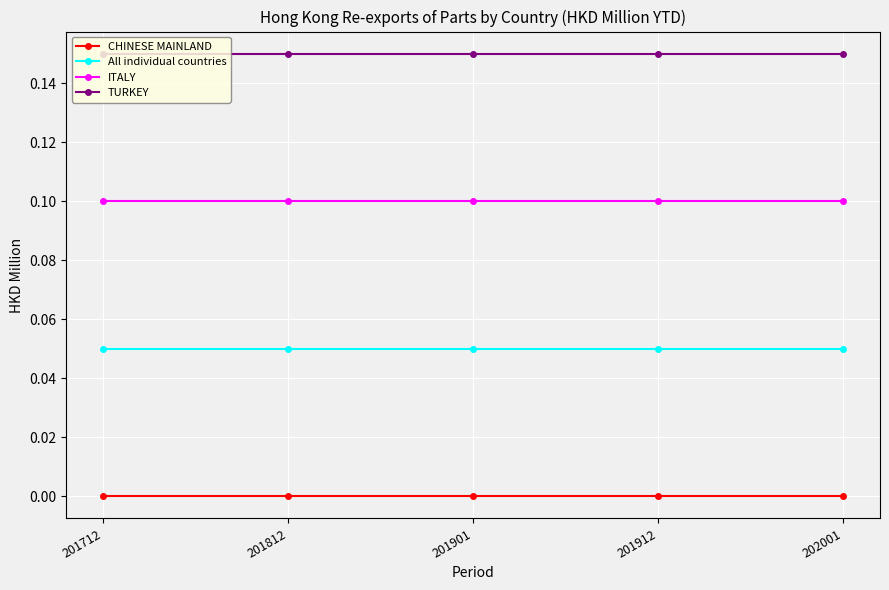

True or false: All individual countries and ITALY intersect in this chart.

False